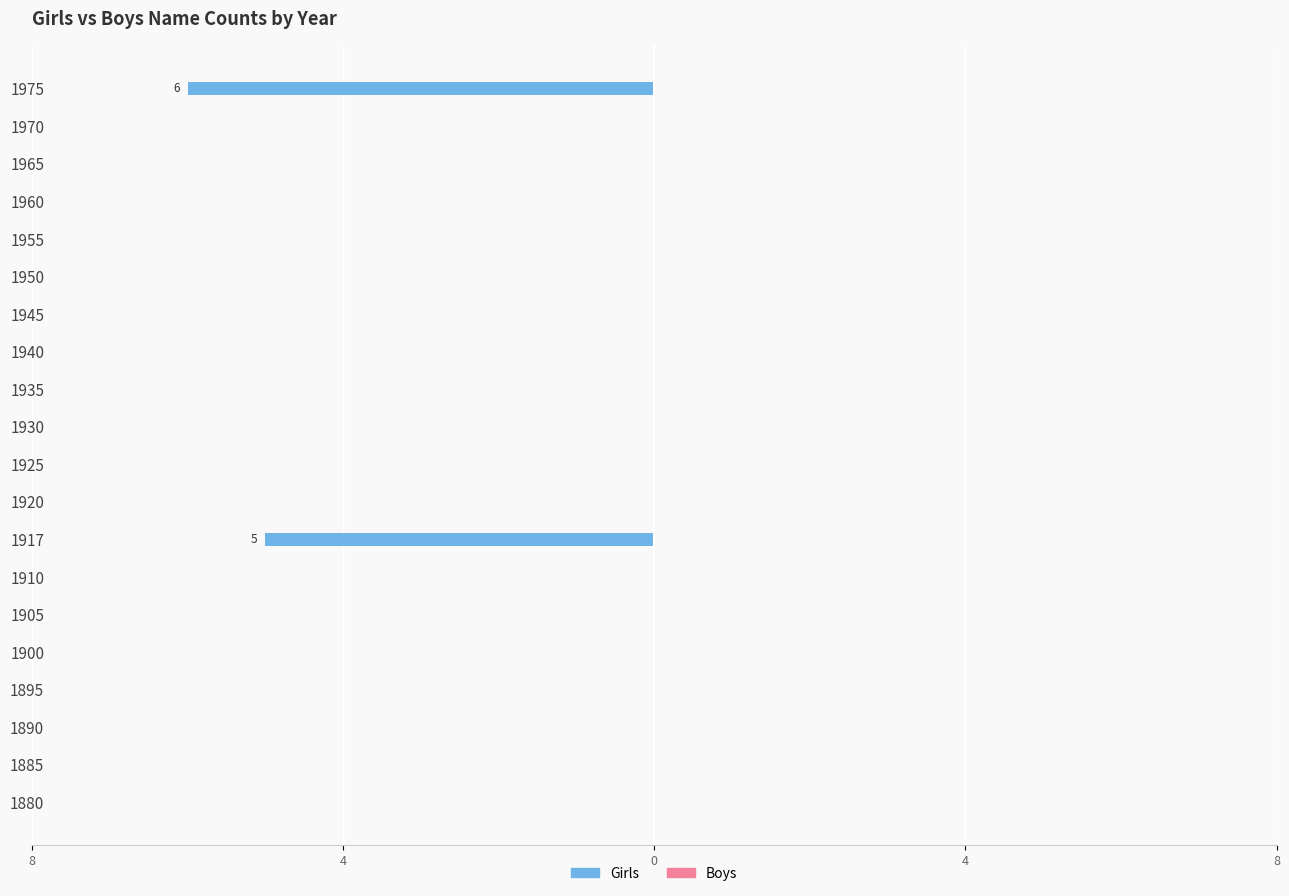

Are the bars horizontal?

Yes